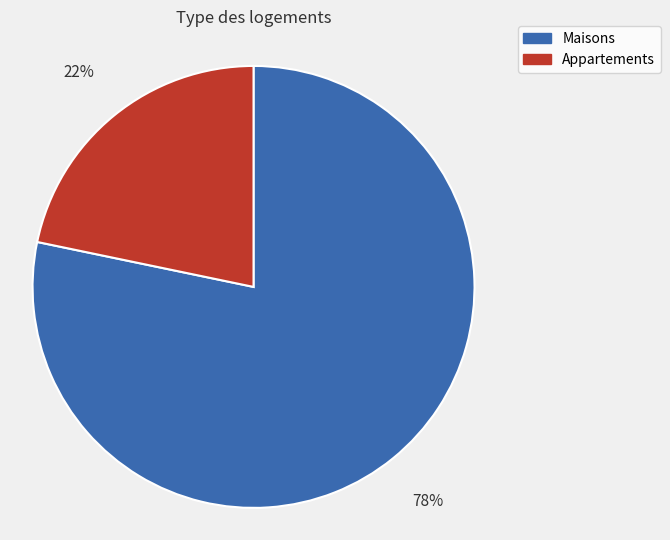

To the nearest percent, what is the average slice percentage?

50%